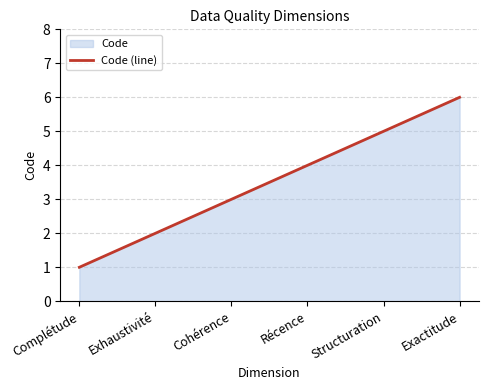

List the labels in order of value, largest first.

Exactitude, Structuration, Récence, Cohérence, Exhaustivité, Complétude